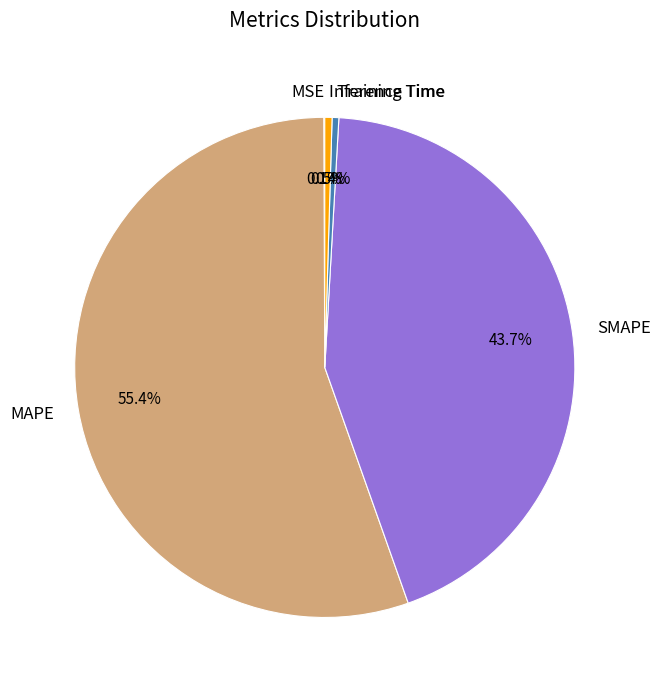

Which slice is the largest?

MAPE